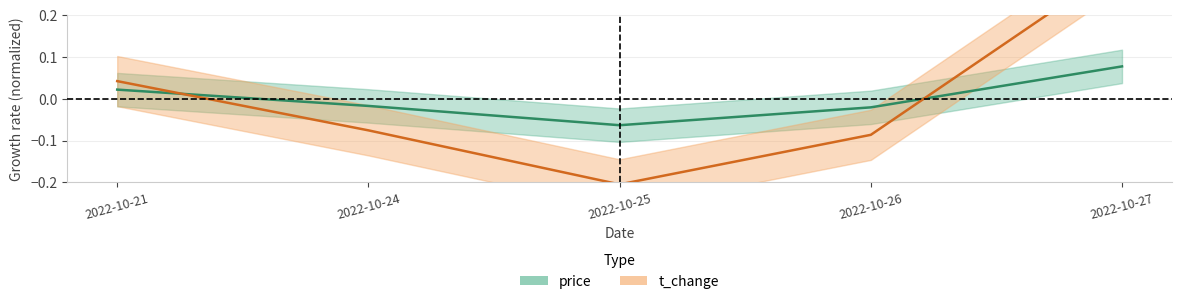

Where is the first local minimum for price?

2022-10-25